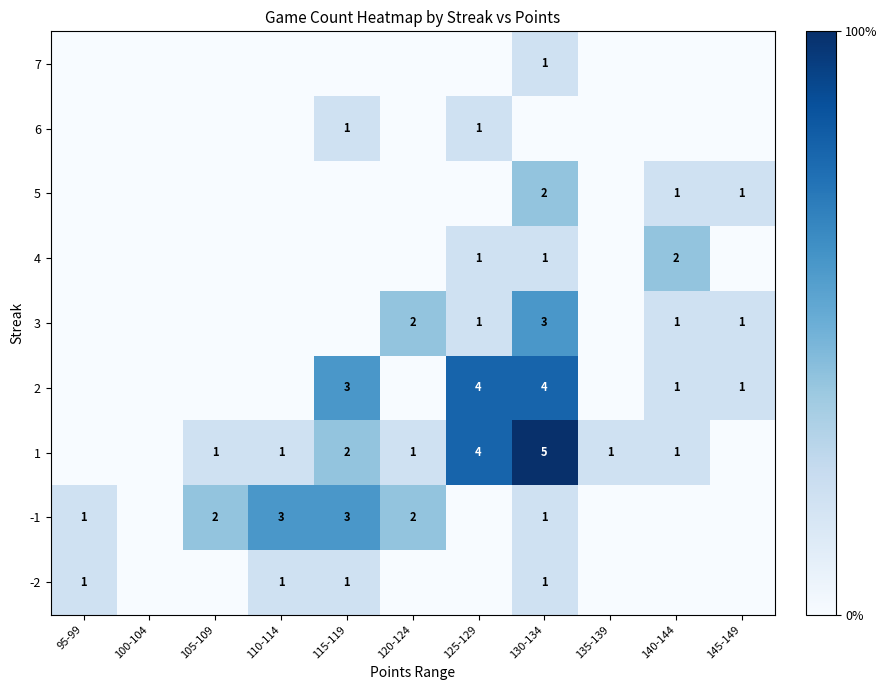

The value of 1 at 115-119 is 1. True or false?

False